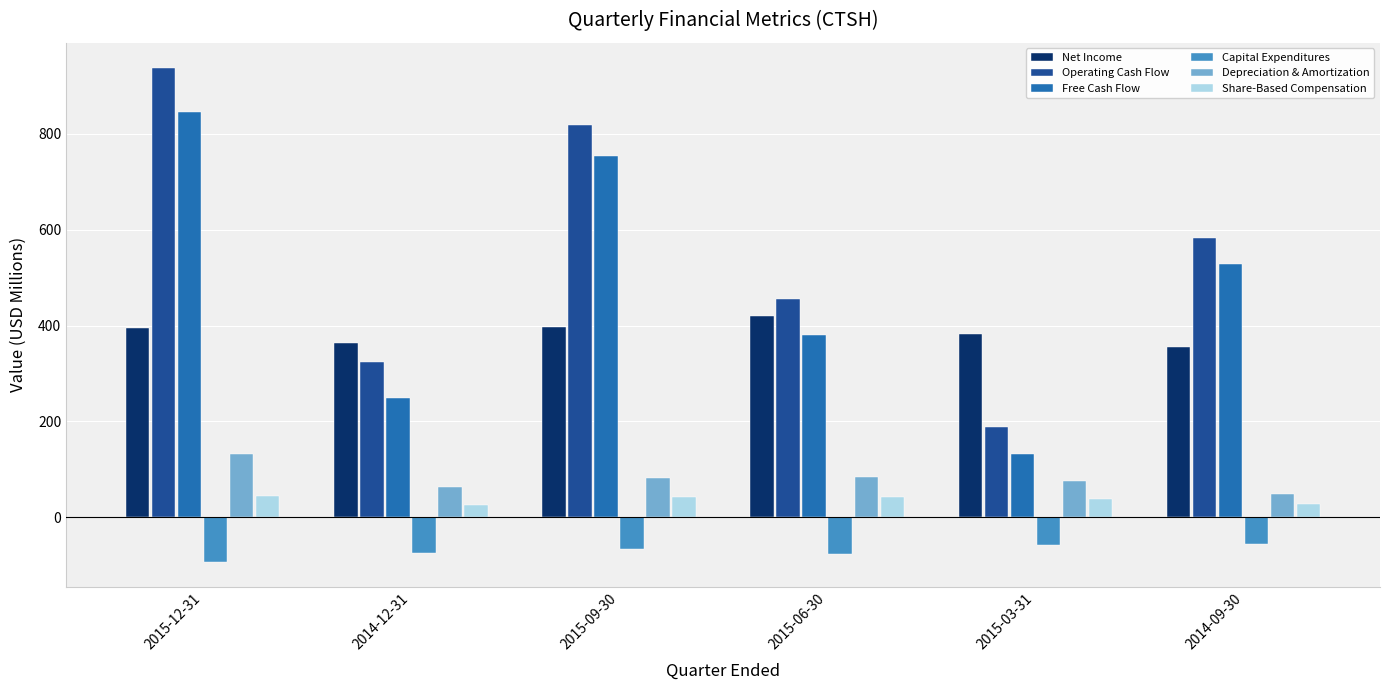

At which label does Share-Based Compensation first exceed 41?

2015-12-31